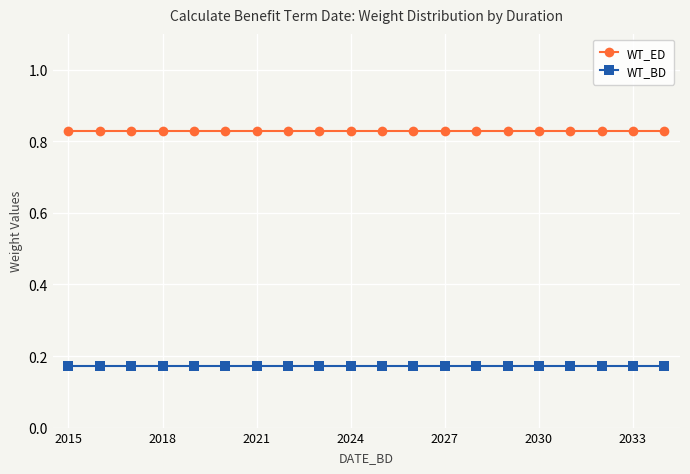

True or false: WT_BD and WT_ED cross at least once.

False